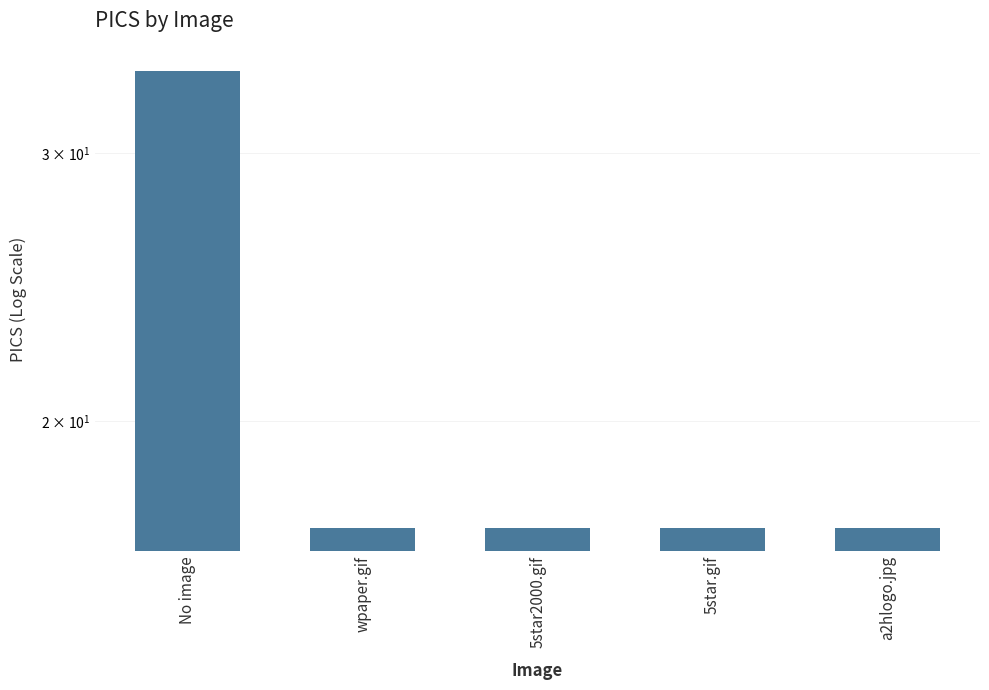

Rank the categories by value from lowest to highest.

wpaper.gif, 5star2000.gif, 5star.gif, a2hlogo.jpg, No image